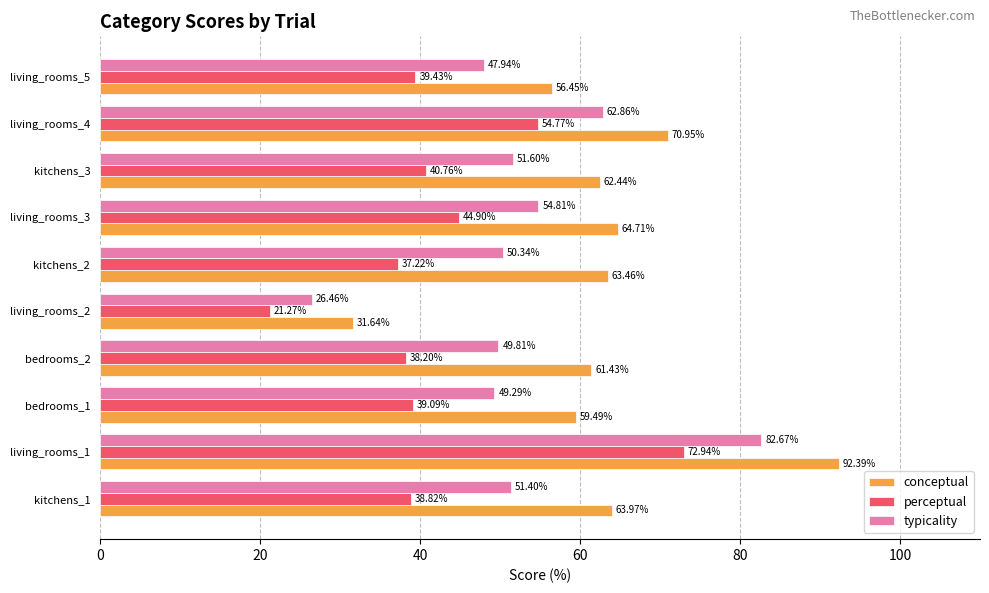

How many categories are shown in the chart?

10